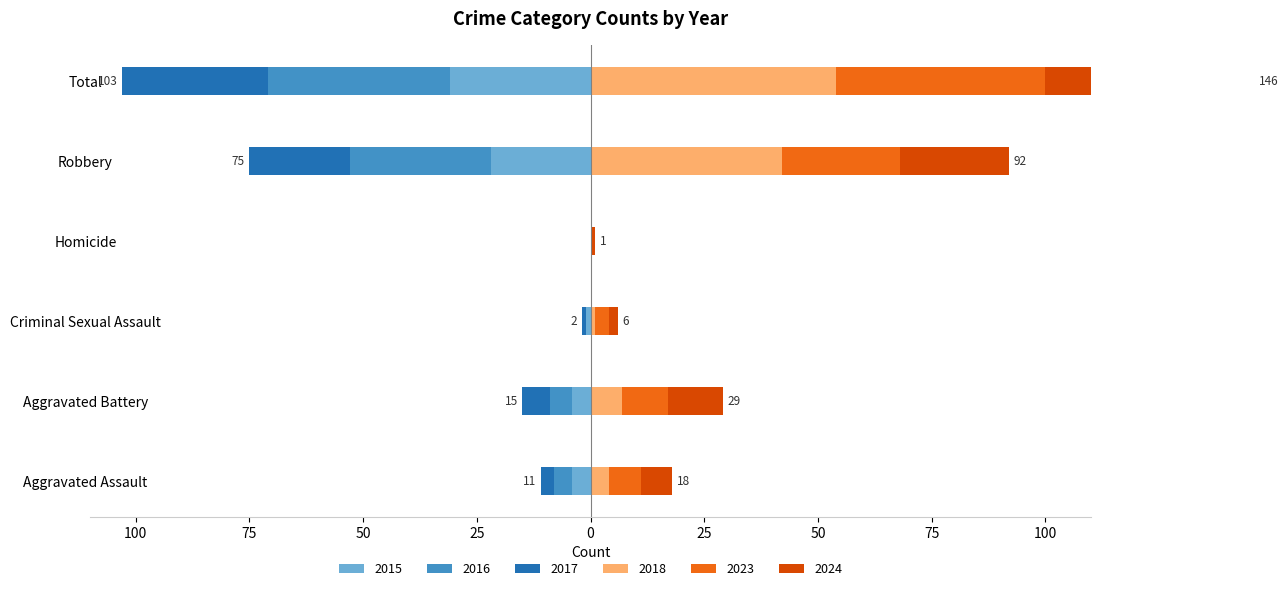

The value of 2024 at Criminal Sexual Assault is 2. True or false?

True